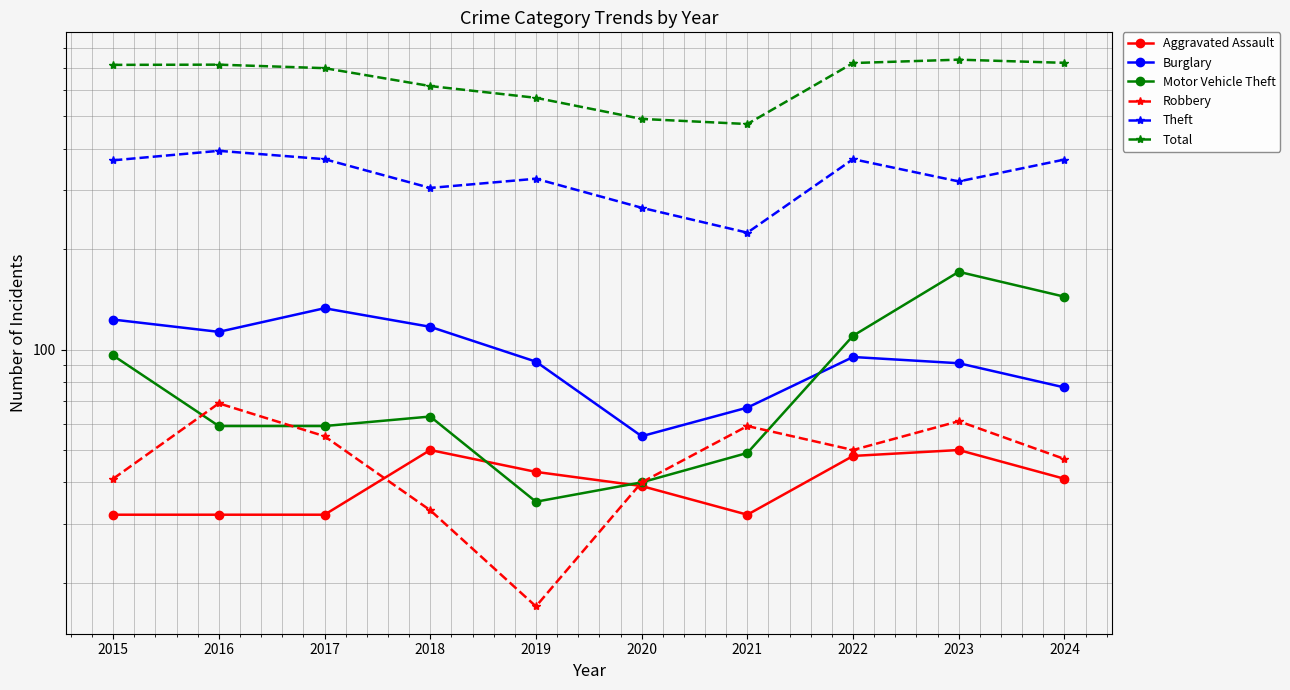

What are all the series names shown in the legend?

Aggravated Assault, Burglary, Motor Vehicle Theft, Robbery, Theft, Total